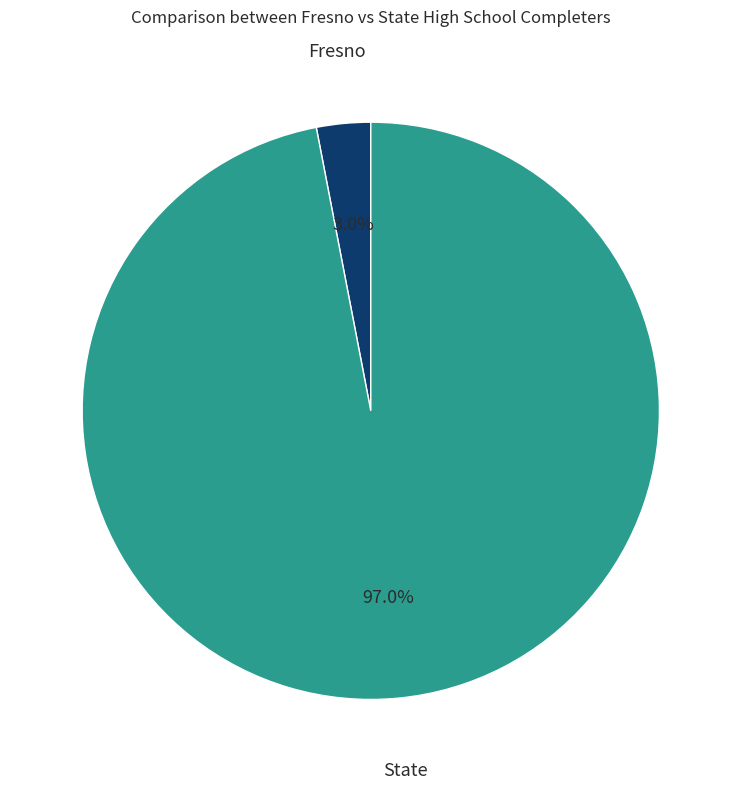

To the nearest percent, what is the difference between the Fresno and State slice percentages?

94%